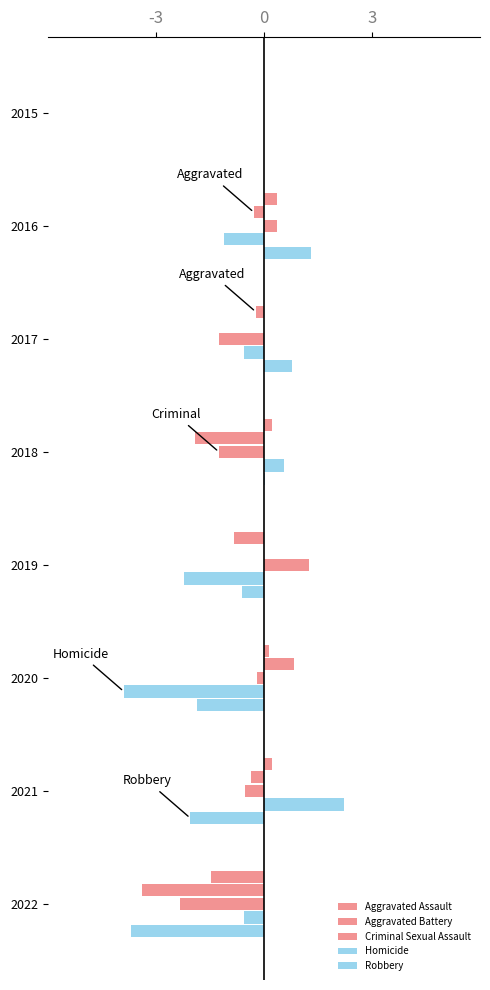

Reading left to right, what are all the values shown in this chart?

Aggravated Assault: 0.0	0.4	-0.2	0.2	-0.8	0.1	0.2	-1.5
Aggravated Battery: 0.0	-0.3	0.0	-1.9	0.0	0.8	-0.4	-3.4
Criminal Sexual Assault: 0.0	0.4	-1.2	-1.2	1.2	-0.2	-0.5	-2.3
Homicide: 0.0	-1.1	-0.6	0.6	-2.2	-3.9	2.2	-0.6
Robbery: 0.0	1.3	0.8	0.0	-0.6	-1.9	-2.0	-3.7